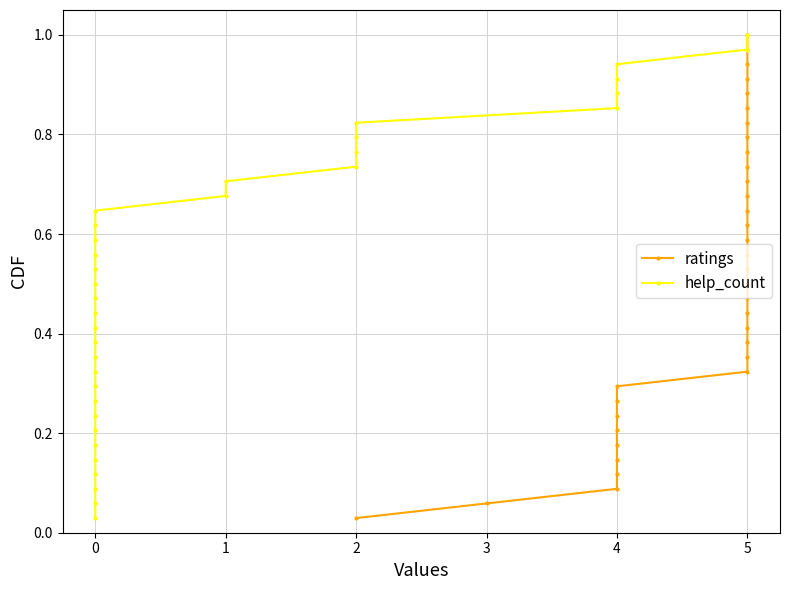

Does the chart have visible grid lines?

Yes